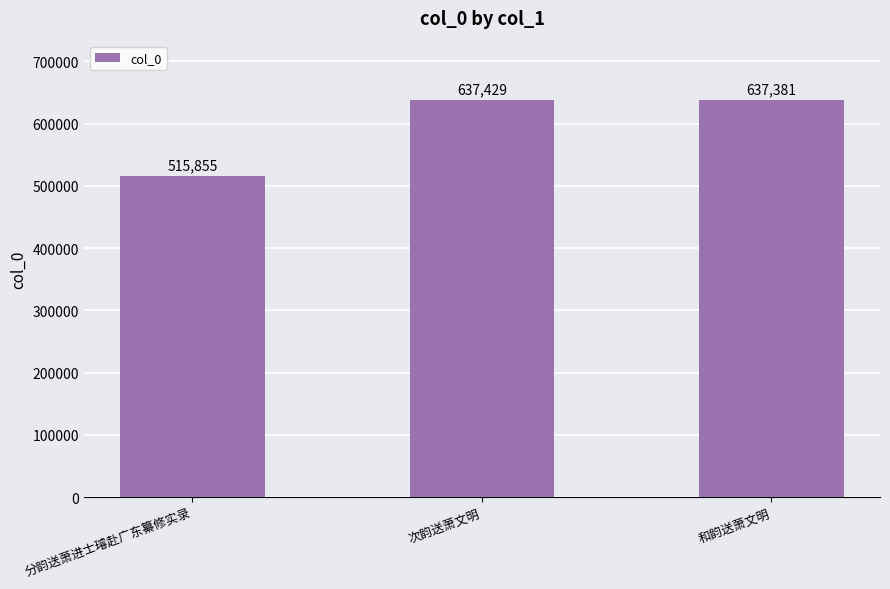

What is the value of the 1st bar from the left?

515855